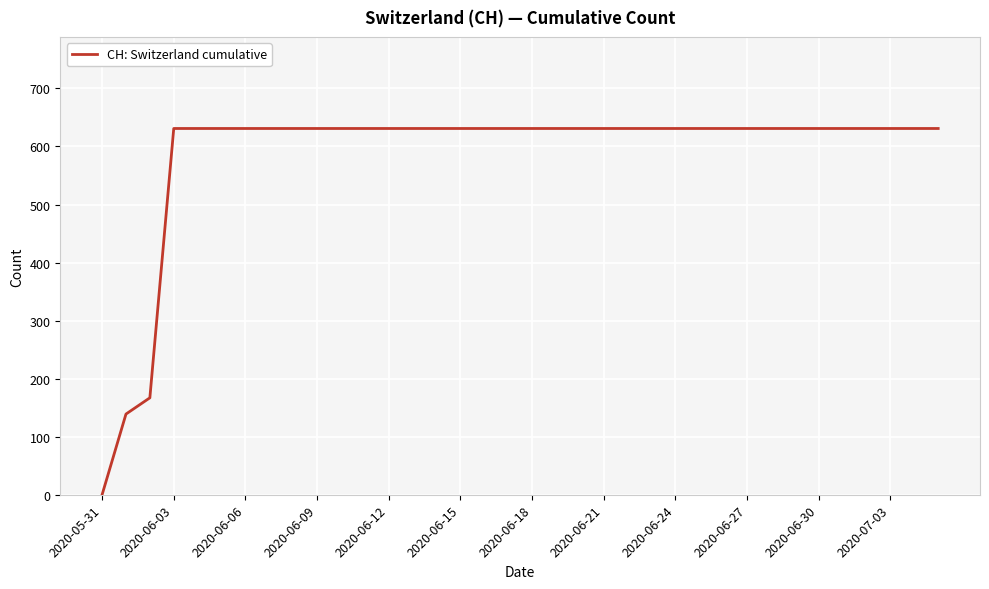

What is the difference between the maximum and minimum values?

631